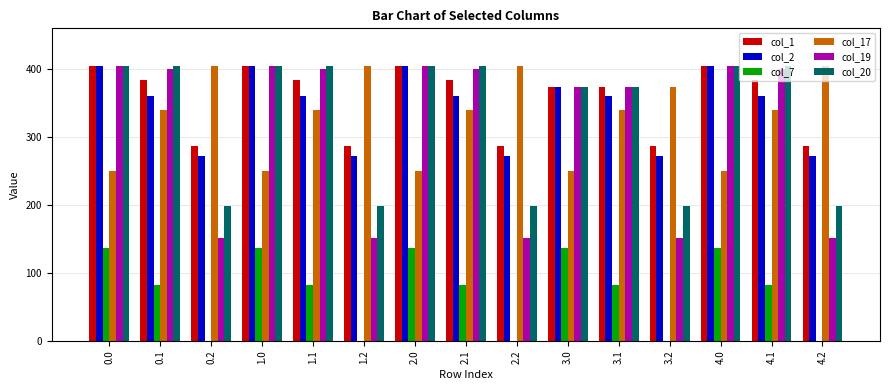

How many values in the col_7 series exceed 81?

10